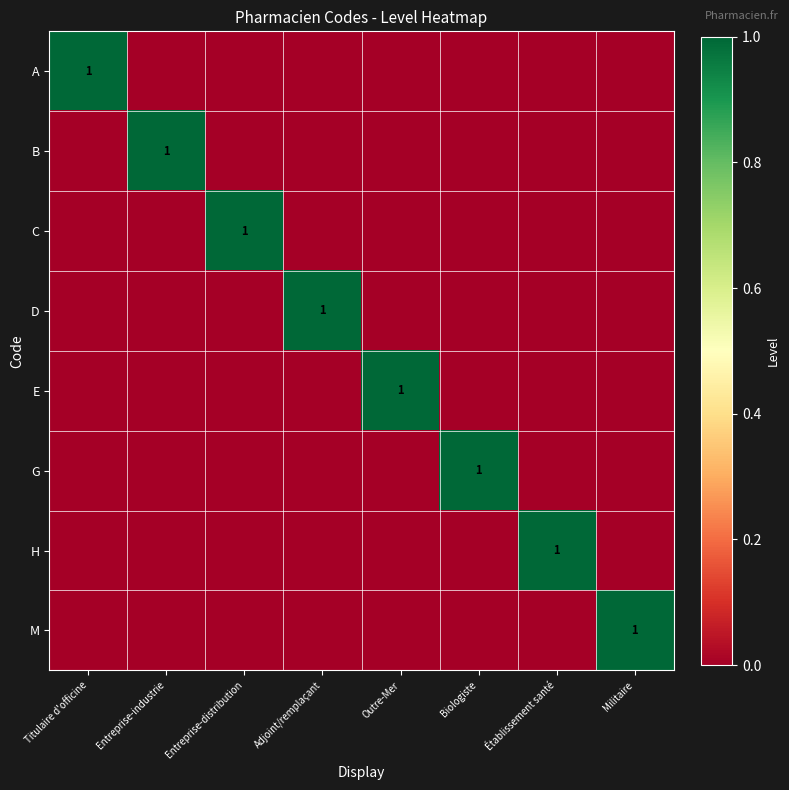

The value of B at Outre-Mer is -1. True or false?

False